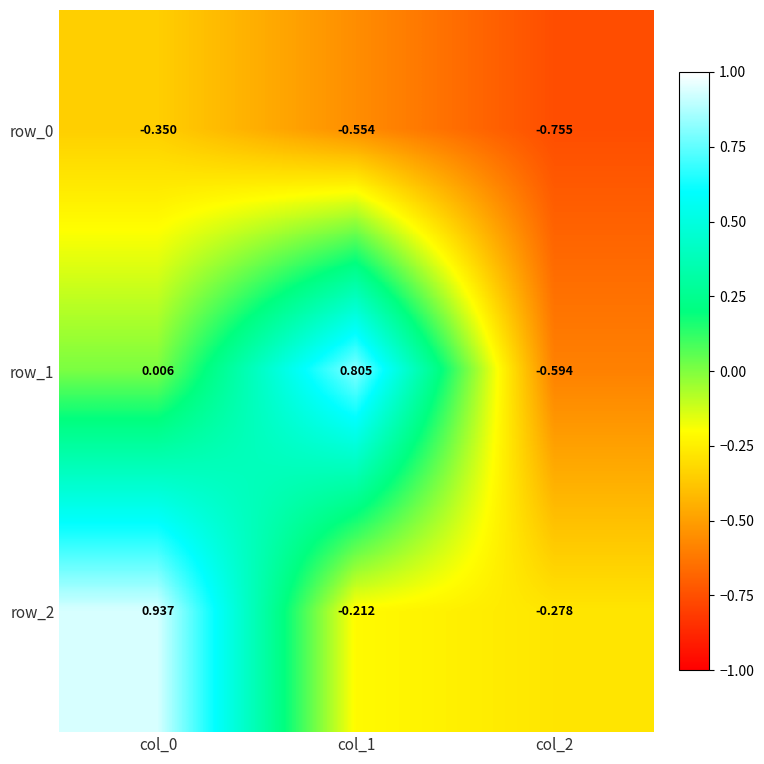

Count the number of categories in the chart.

3